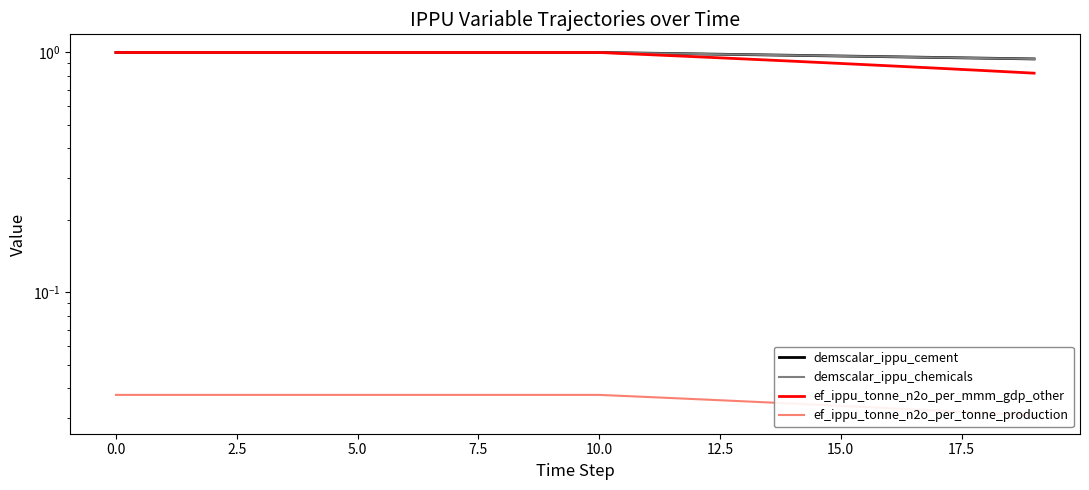

True or false: ef_ippu_tonne_n2o_per_mmm_gdp_other has more than 1 interior local peaks.

False